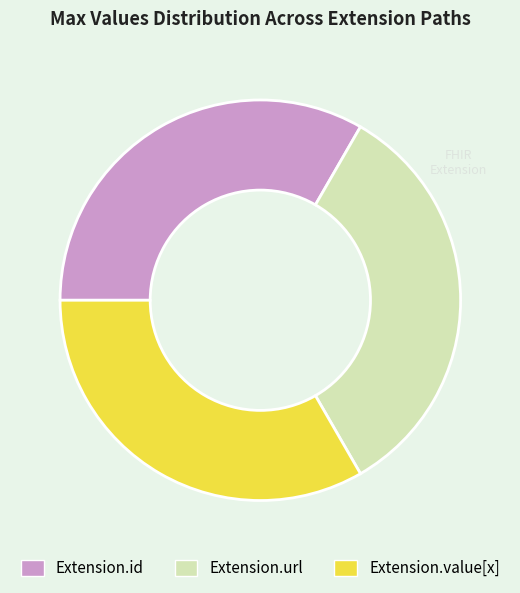

How many segments does this pie chart have?

3